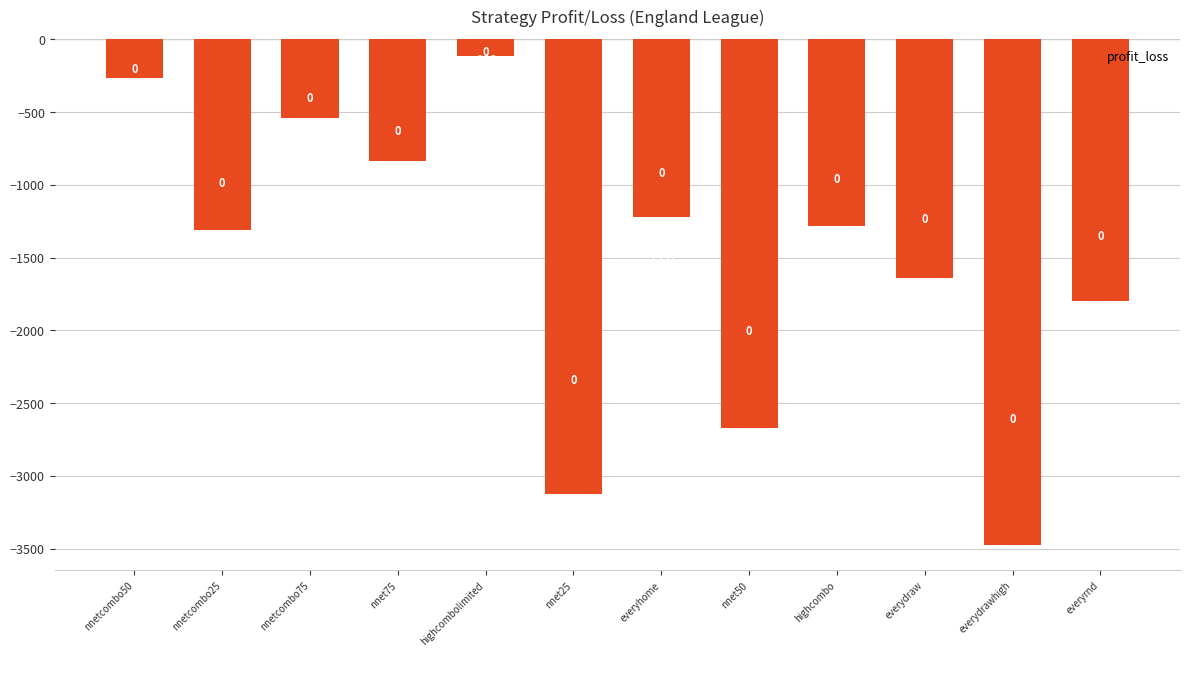

What is the value of the 8th bar from the left?

-2672.8